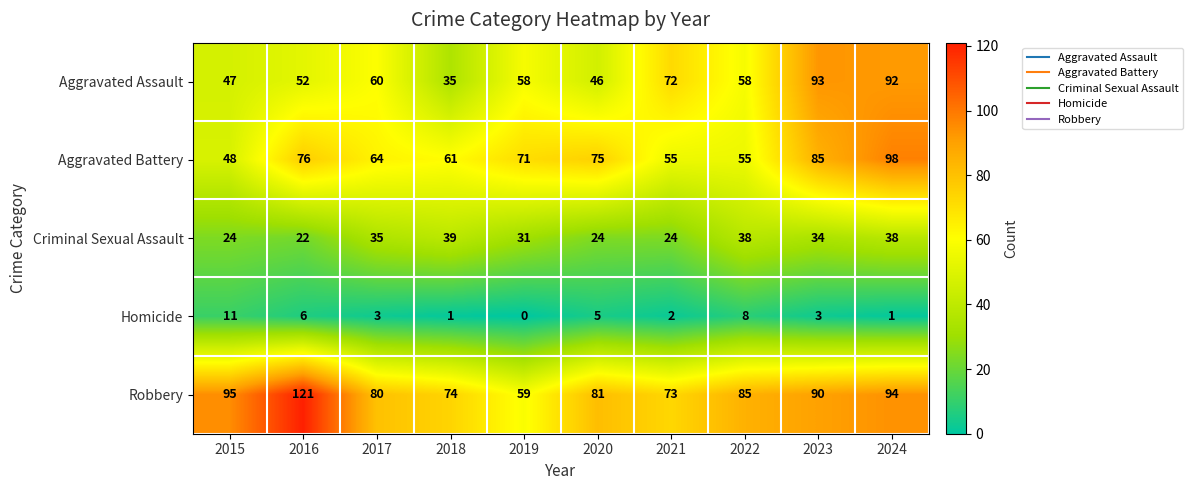

What is the difference between the second highest and second lowest values in the Aggravated Battery series?

30